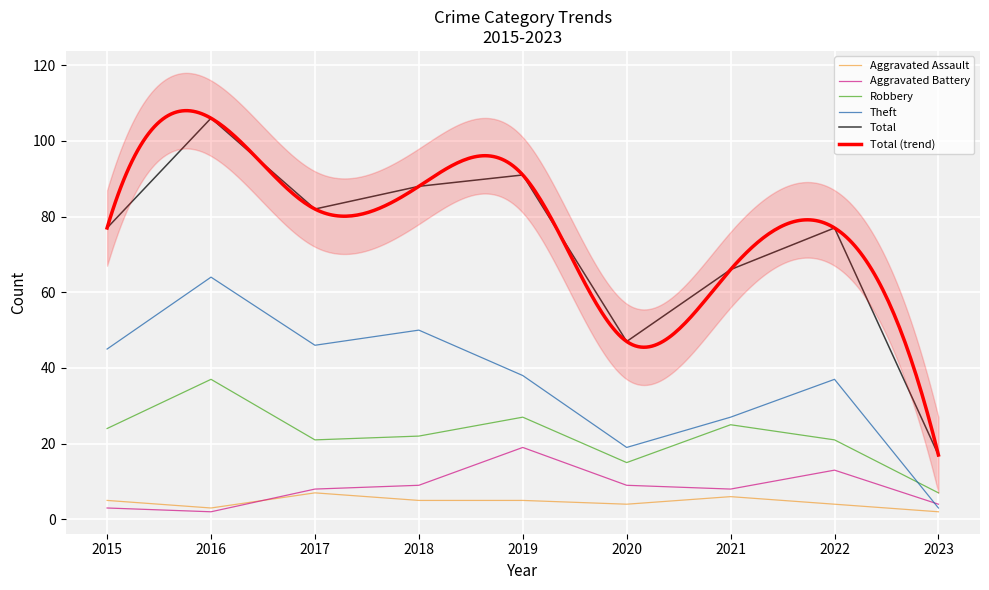

What is the total value across all series at 2022?

152